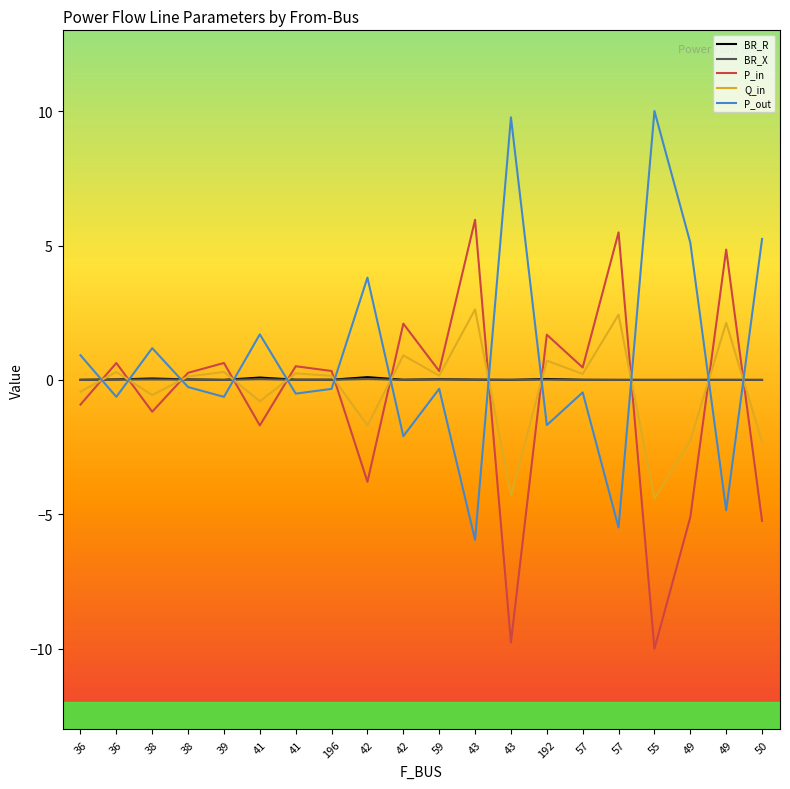

Does the chart display data point markers on the line(s)?

No